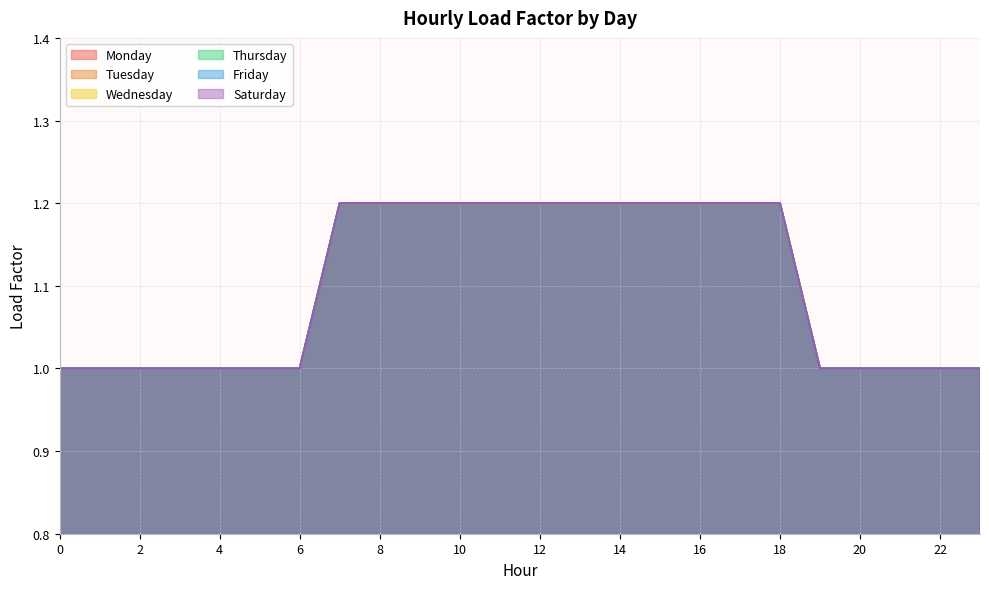

What is the value of the Saturday point at the 6th from the left?

1.0